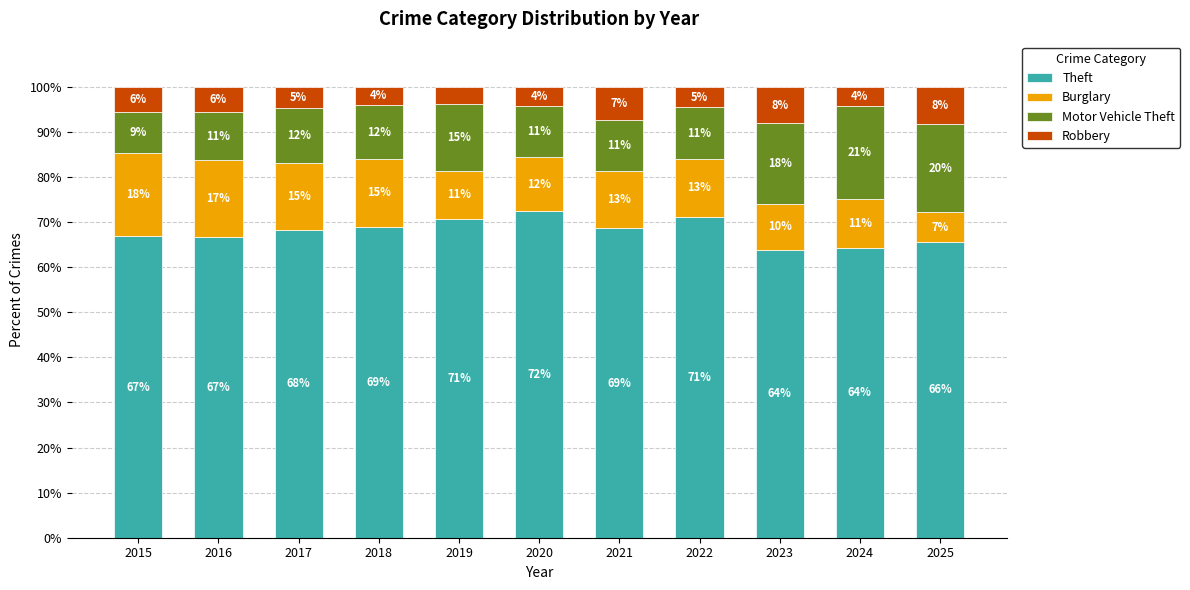

What are all the series names shown in the legend?

Theft, Burglary, Motor Vehicle Theft, Robbery